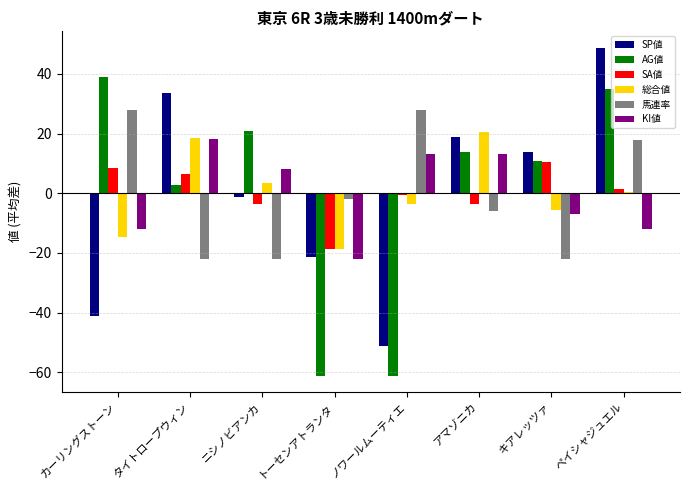

At which category is the sum across all series the highest?

ペイシャジュエル